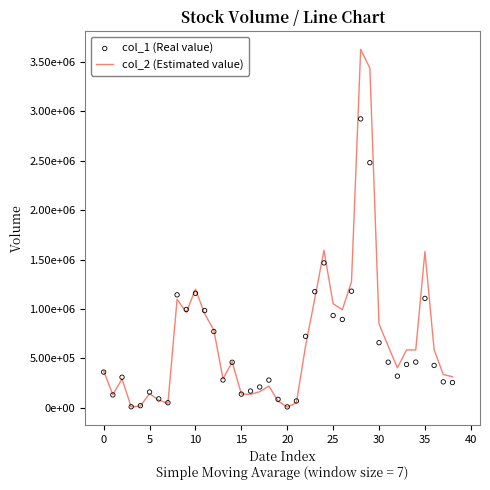

Which series reaches the minimum Y coordinate?

col_2 (Estimated value)